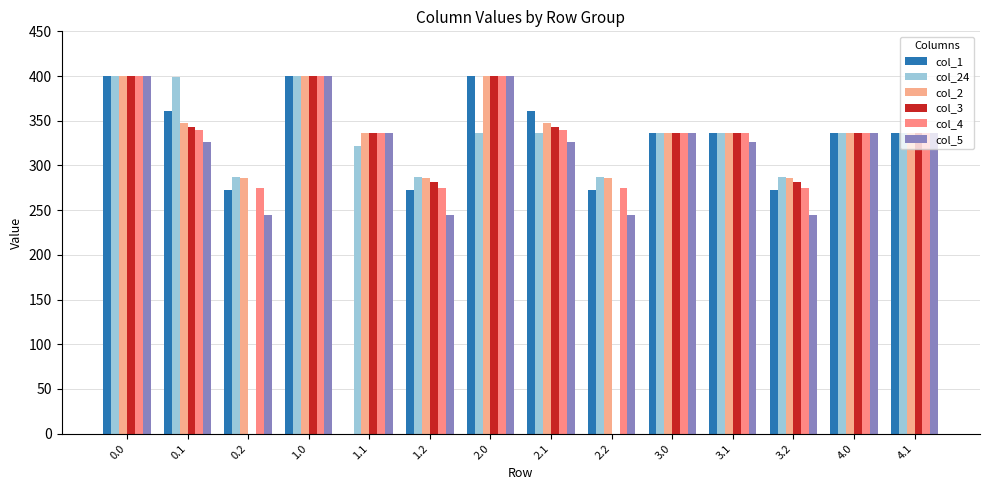

Which series has the largest range (max minus min)?

col_1